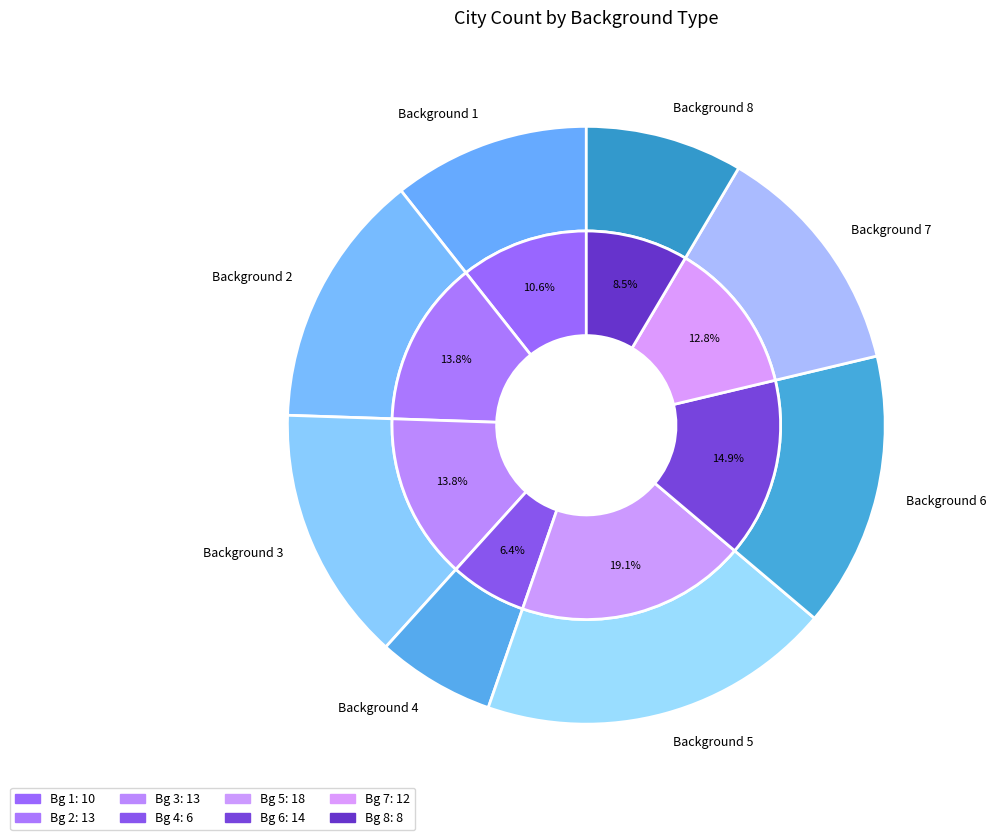

Combined, do 8 and 5 account for over 50%?

No